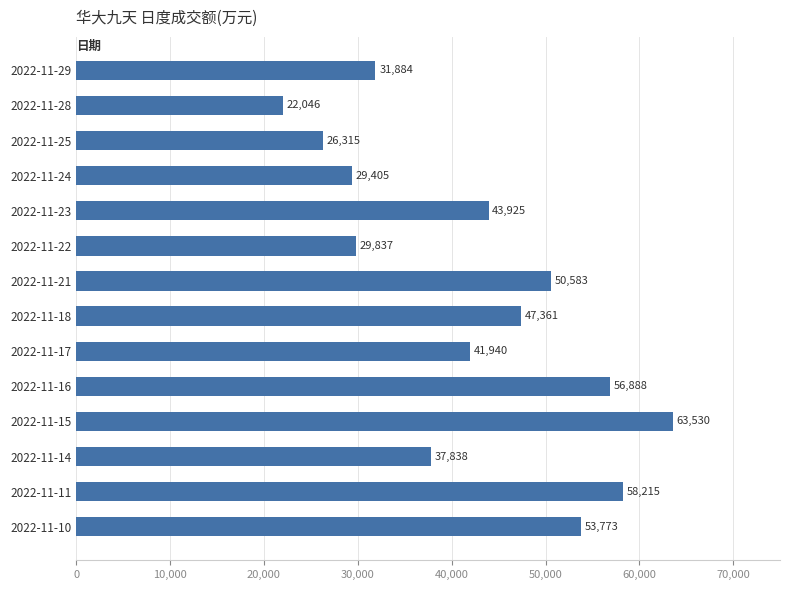

What is the change in value from 2022-11-22 to 2022-11-10?

+23936